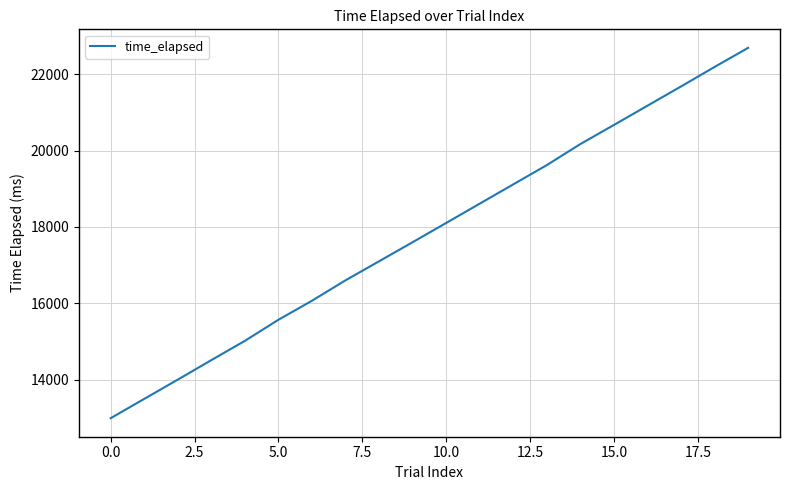

Count the number of data series in this chart.

1